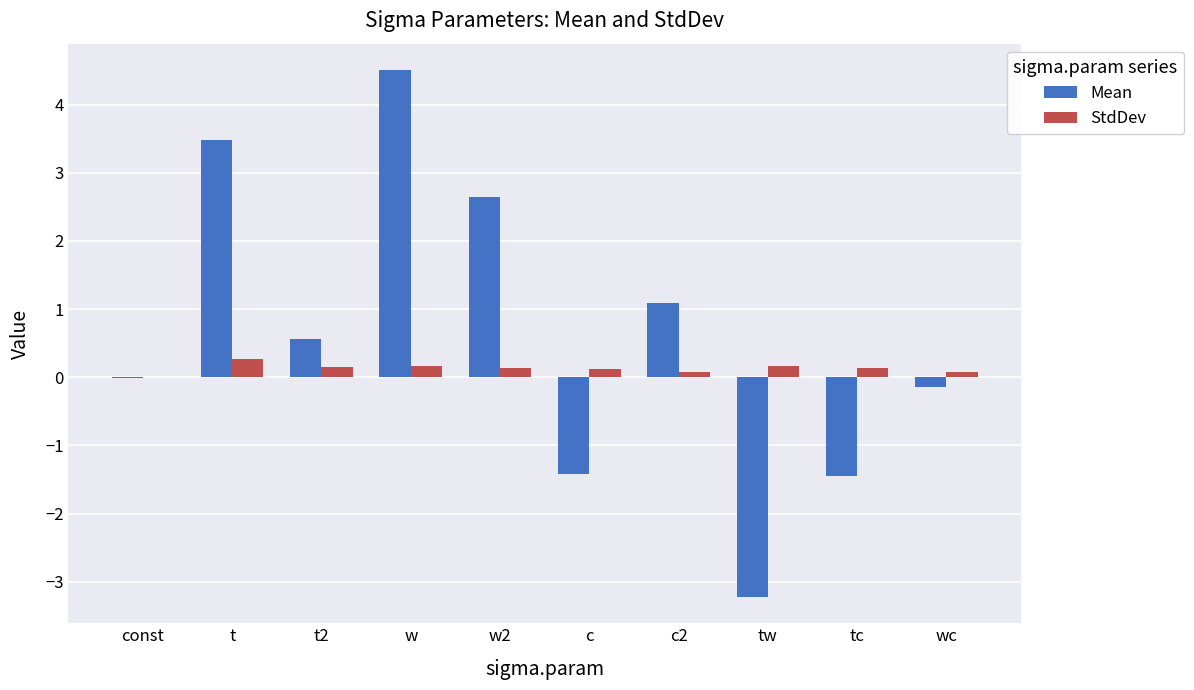

At which category does the chart reach its peak across all series?

w